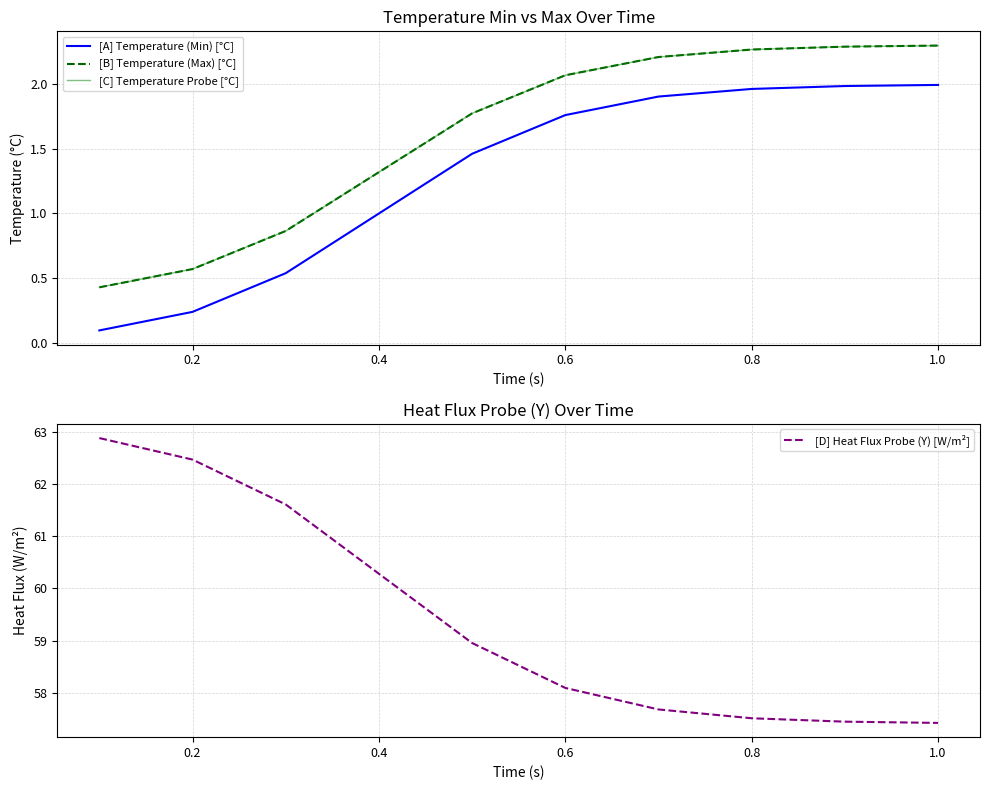

Is it true that [D] Heat Flux Probe (Y) [W/m²] equals 58.1 at 0.6?

True